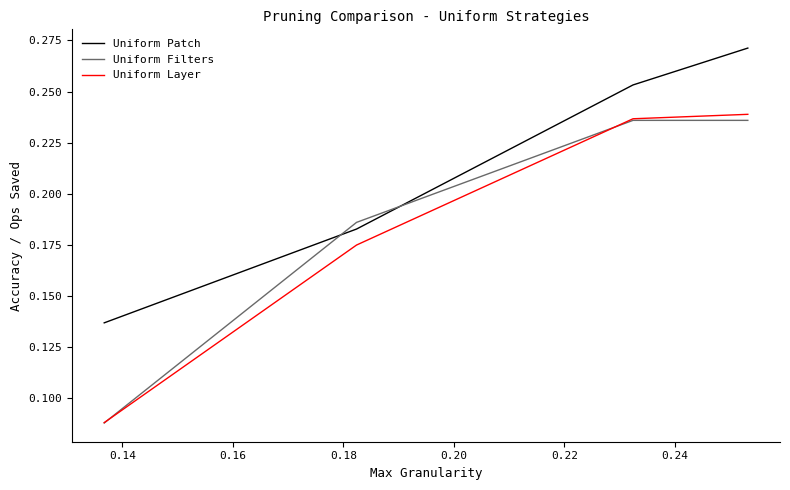

Which series has the widest spread of values?

Uniform Layer